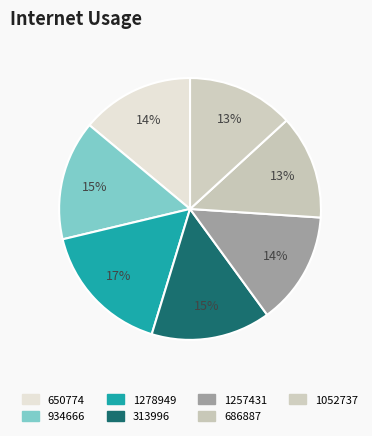

To the nearest percent, what is the difference between the 934666 and 1278949 slice percentages?

2%